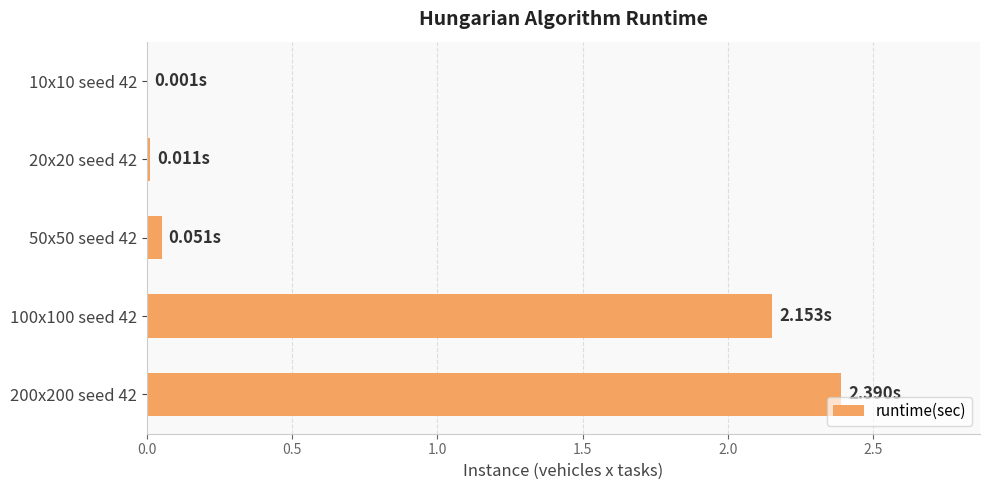

What is the change in value from 100x100 seed 42 to 200x200 seed 42?

+0.2